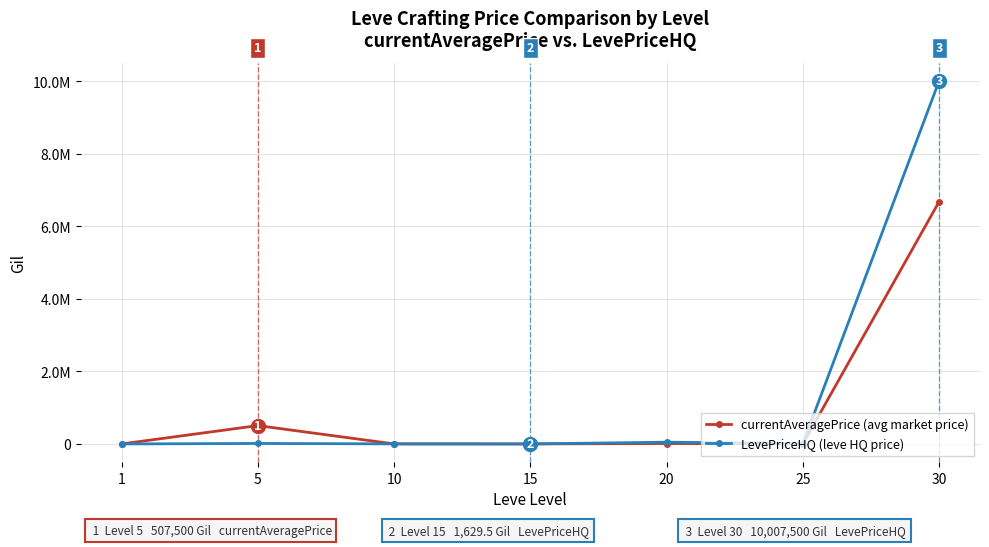

Is this an area chart (filled region under the line)?

No